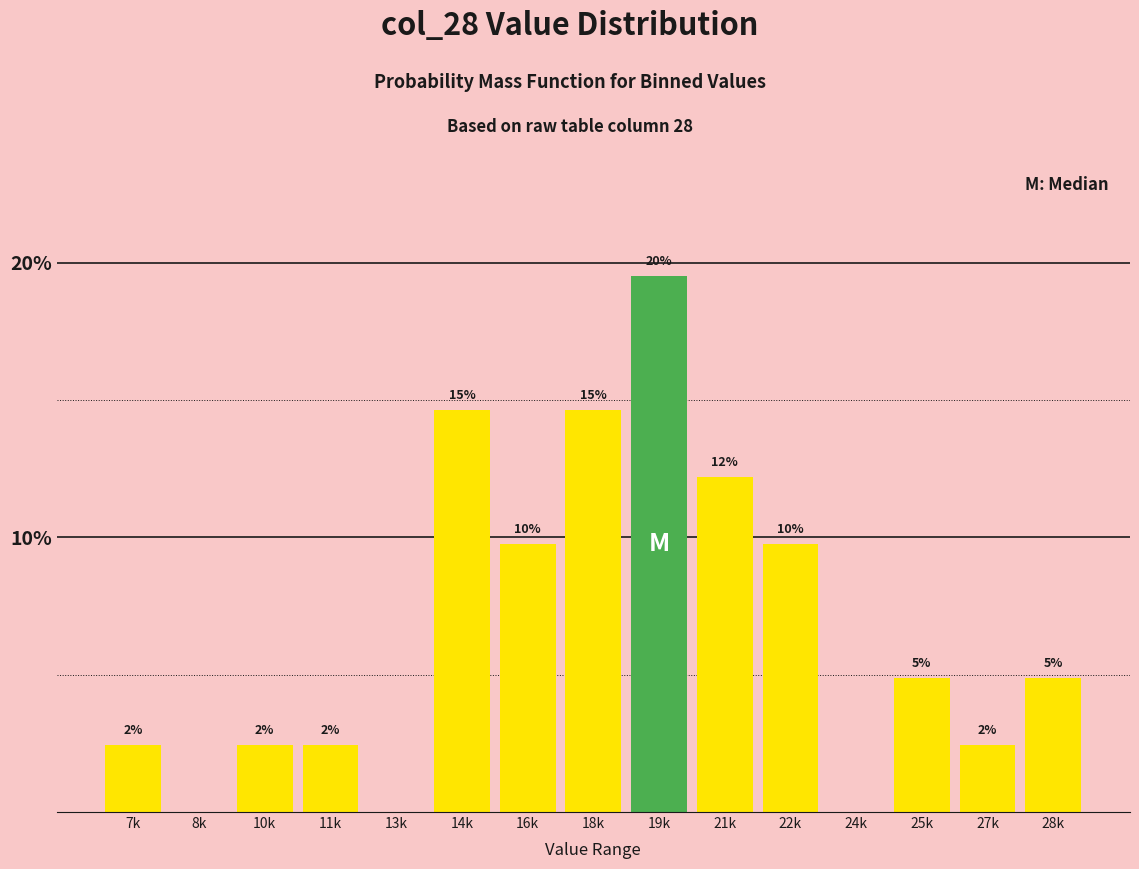

Are the bars horizontal?

No